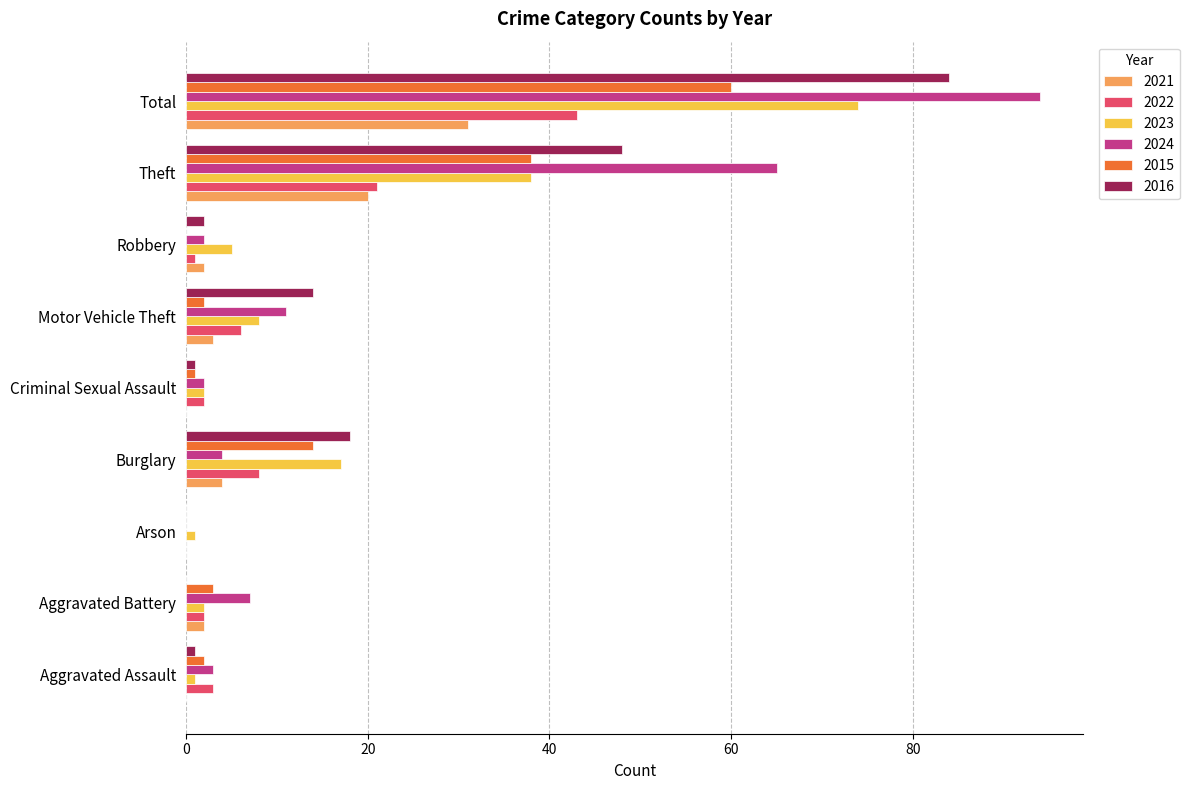

Which series has the largest total across all categories?

2024